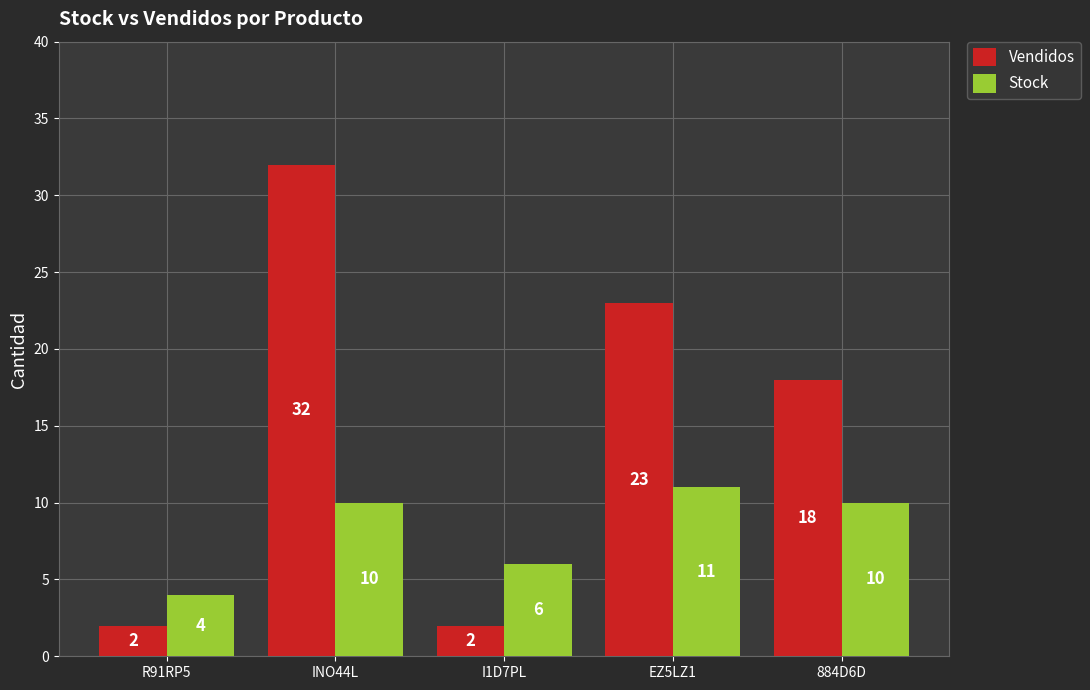

What is the smallest value displayed?

2